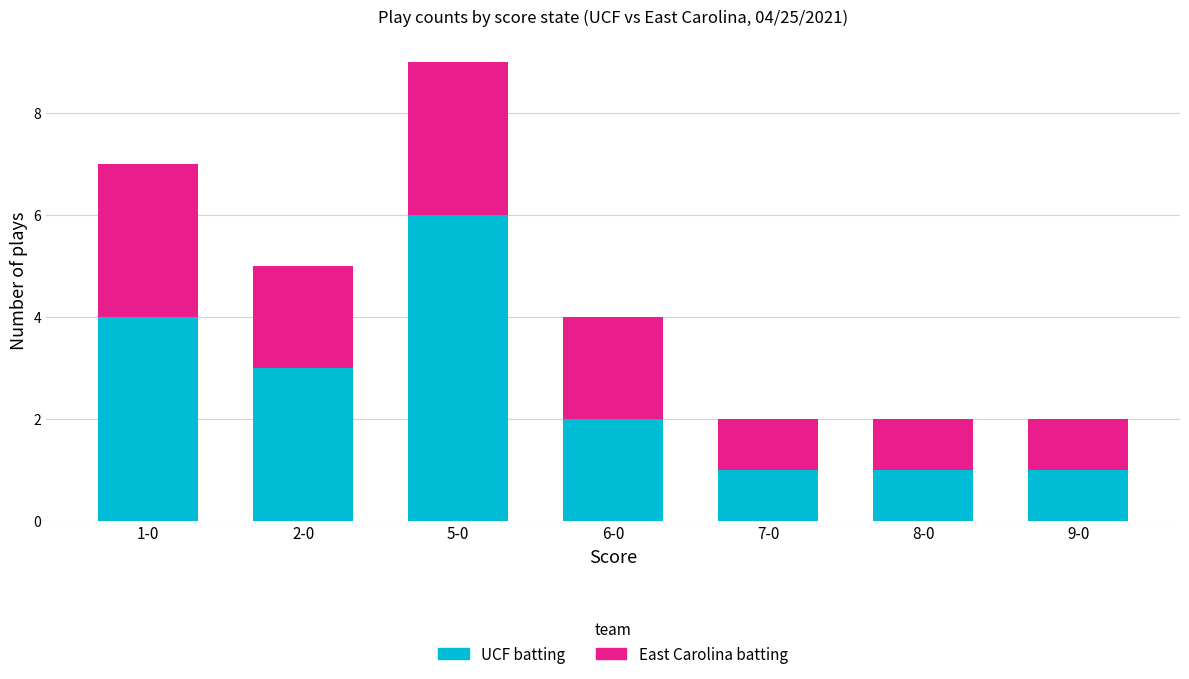

At which label is UCF batting closest to 3?

2-0